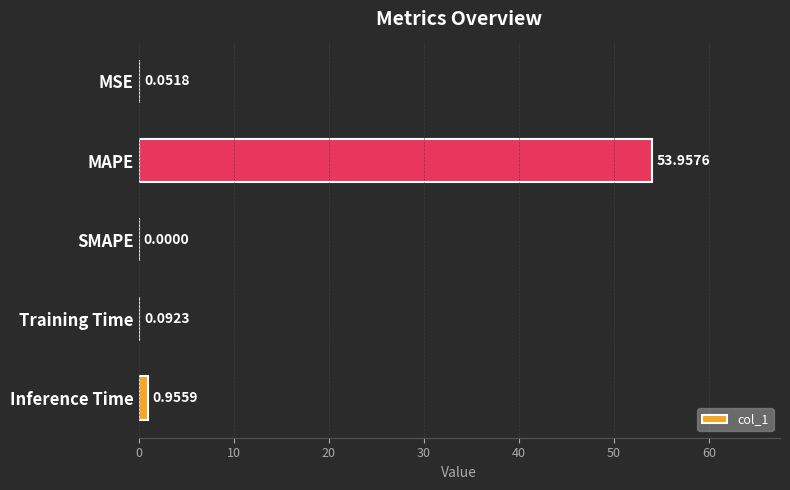

Between MAPE and Training Time, which is larger?

MAPE